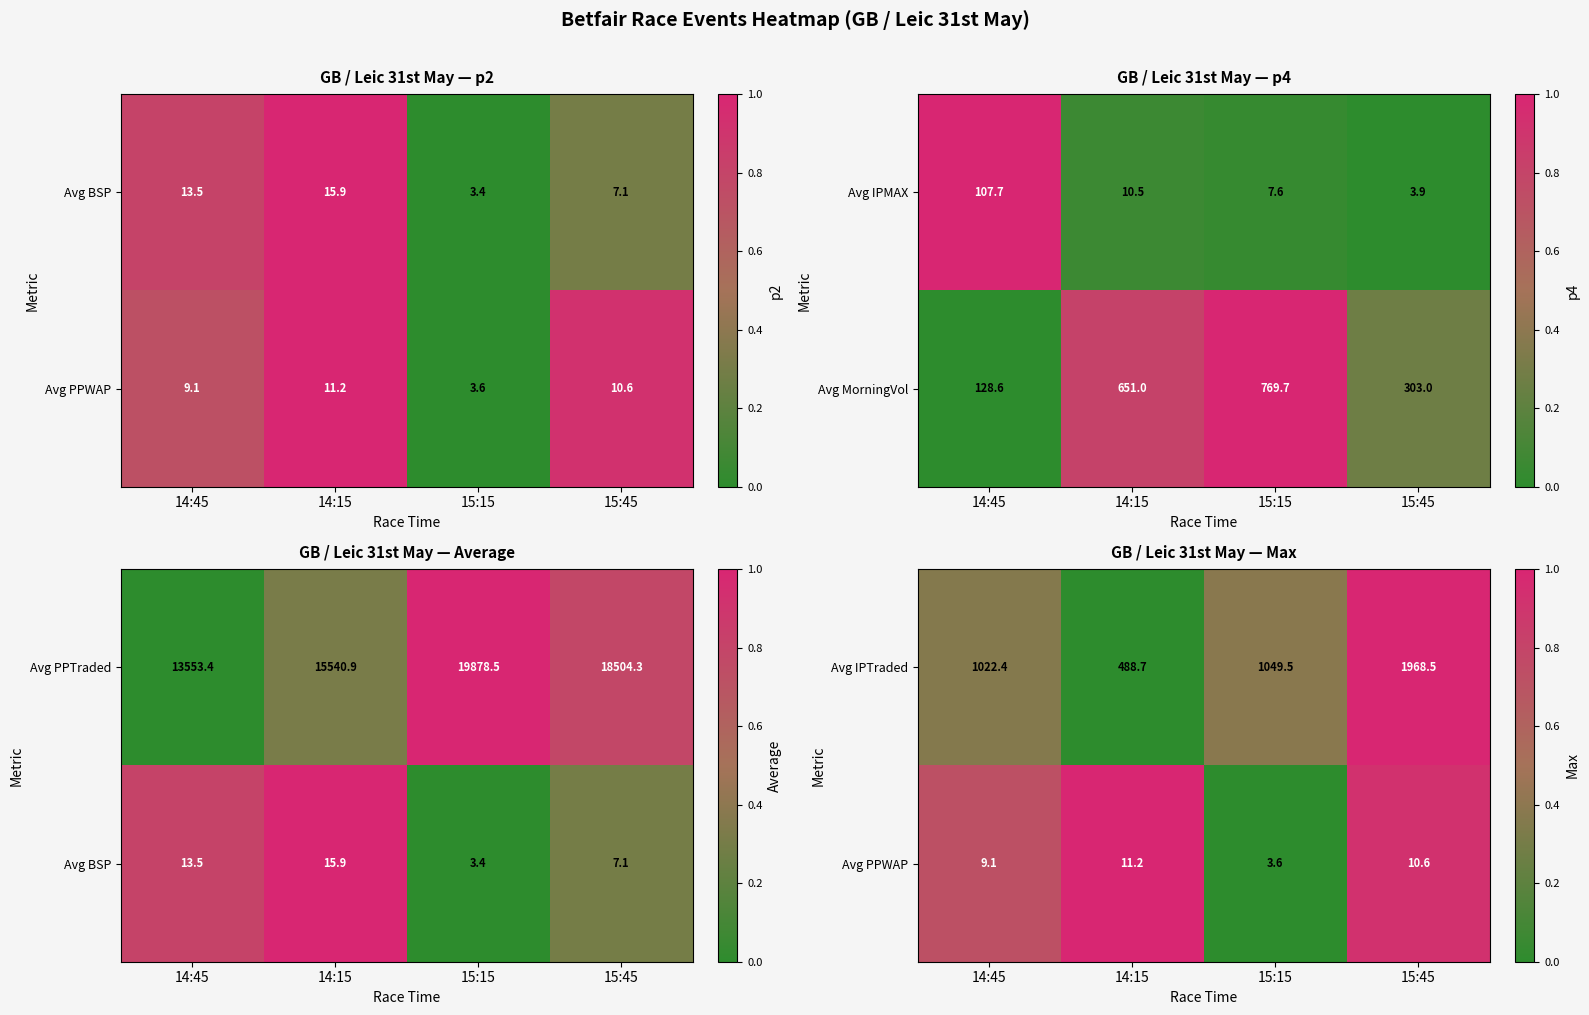

How many values in the Avg IPTraded series exceed 1049?

2